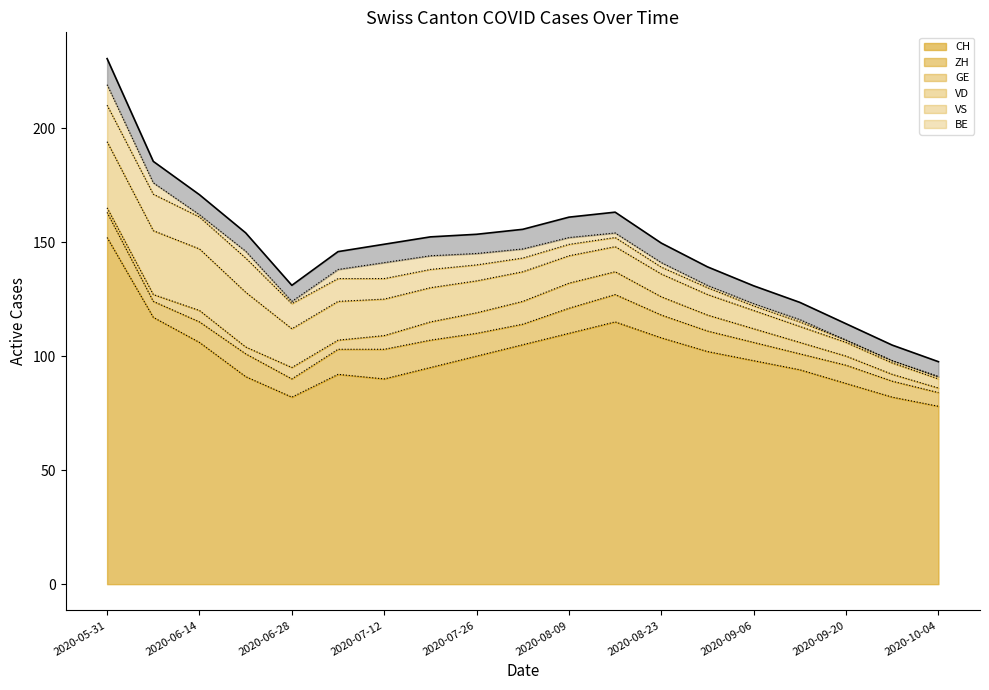

What are all the series names shown in the legend?

CH, ZH, GE, VD, VS, BE